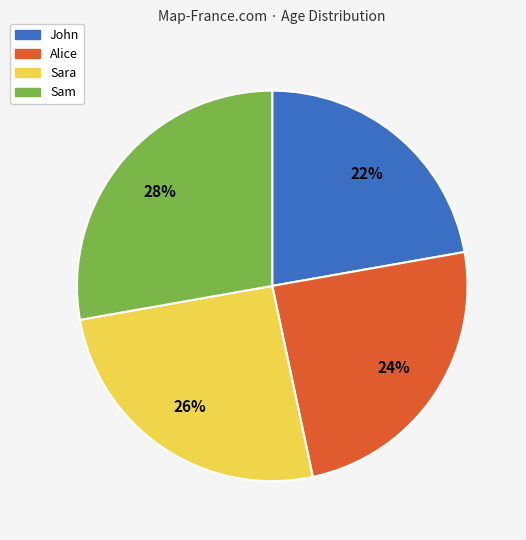

Between John and Alice, which is larger?

Alice